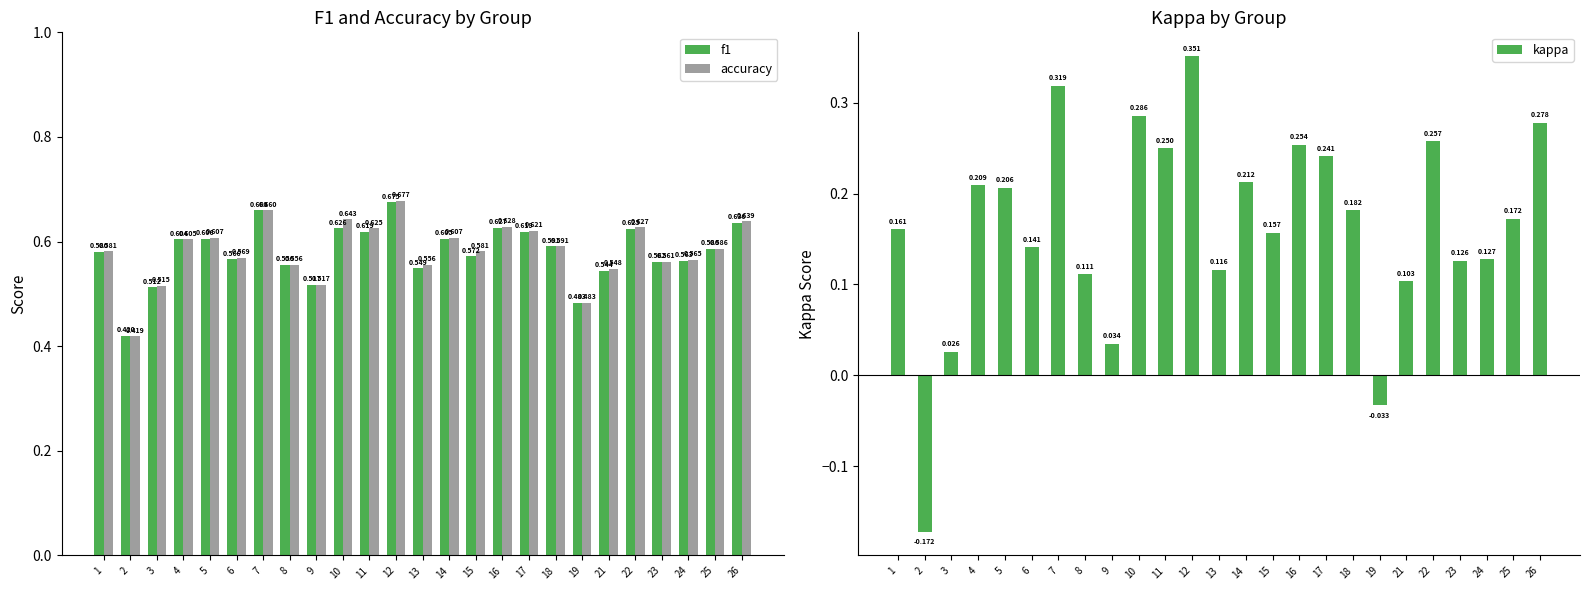

Which category has the highest value across all series?

12